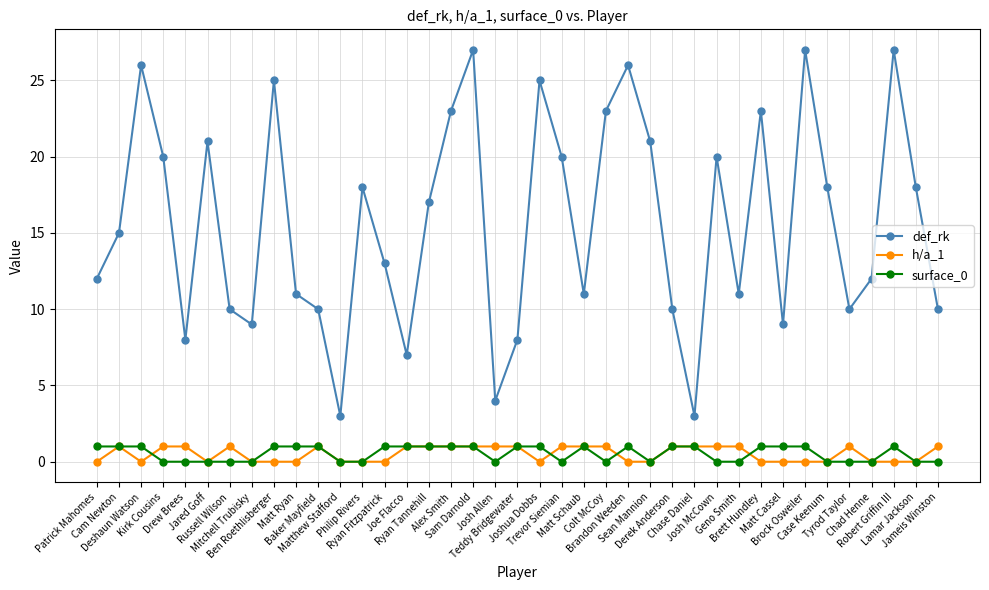

What position from the left is Josh Allen?

19